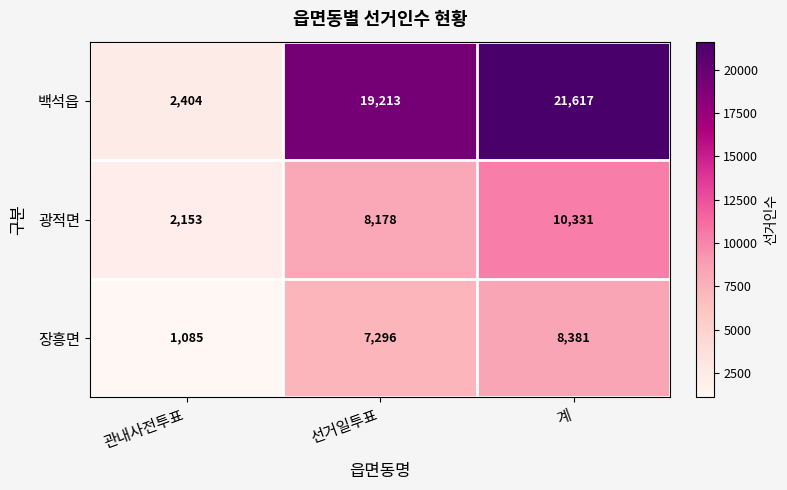

What is the total value across all series at 선거일투표?

34687